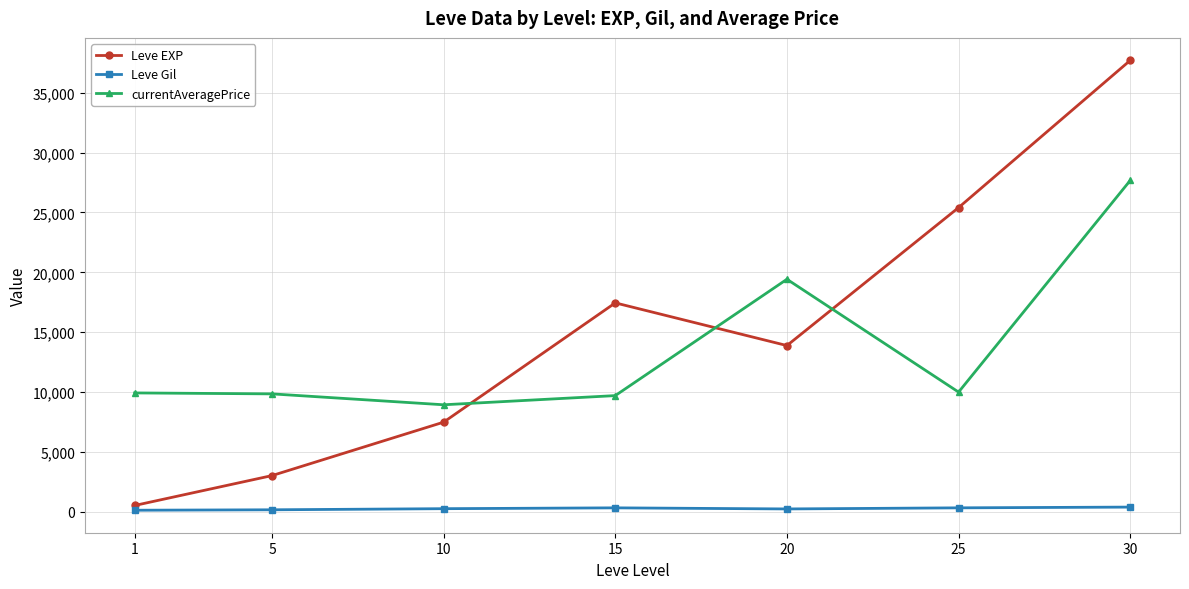

At 10, list the series in order from largest to smallest.

currentAveragePrice, Leve EXP, Leve Gil